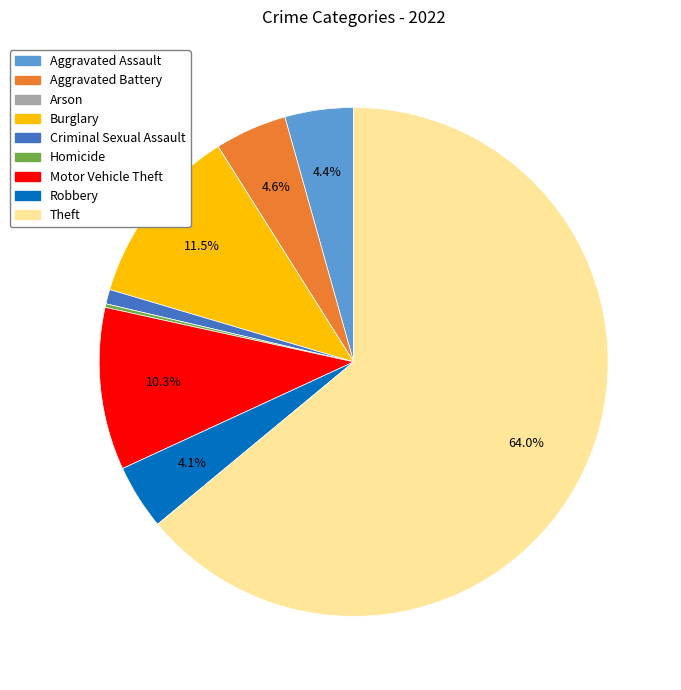

What percentage is NOT represented by Aggravated Assault?

95.6%